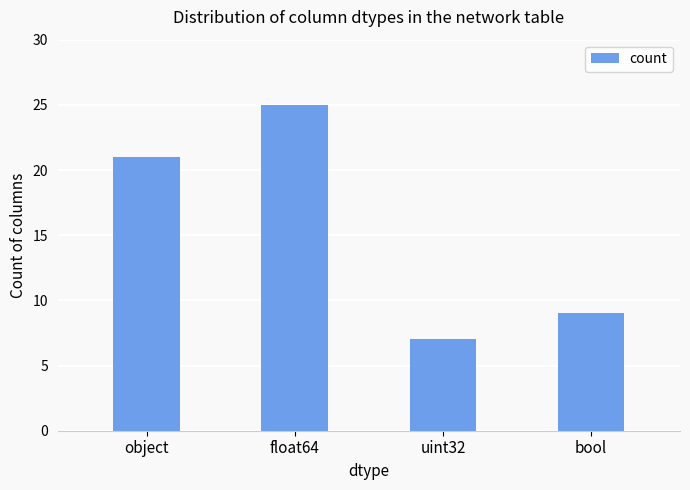

Reading right to left, transcribe all the data shown in this chart.

bool=9	uint32=7	float64=25	object=21